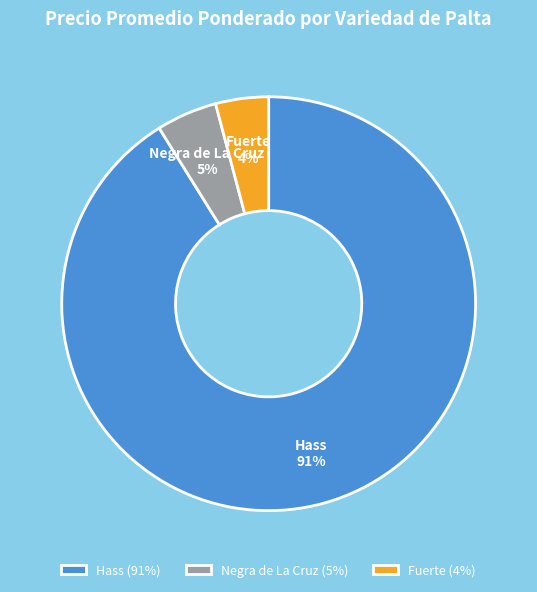

Is it true that Hass is 99% of the pie?

False